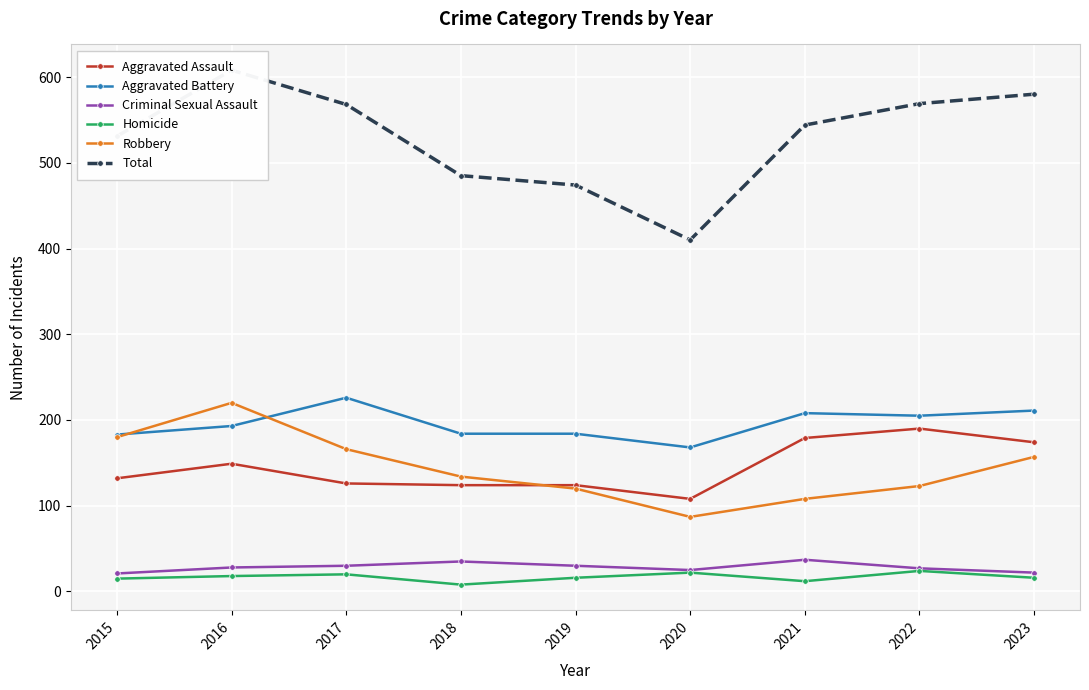

At how many categories does at least one series exceed 241?

9